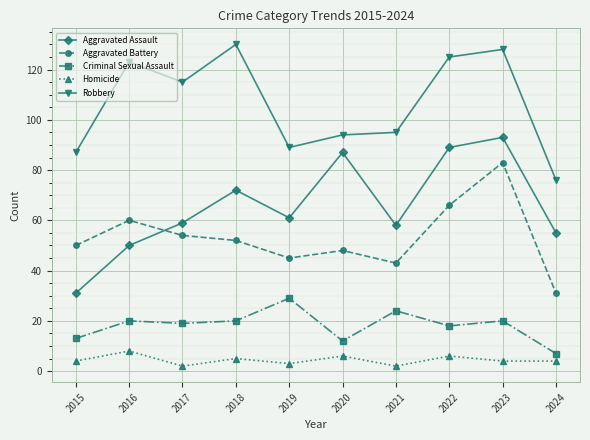

True or false: Robbery has a value of 76 at 2024.

True